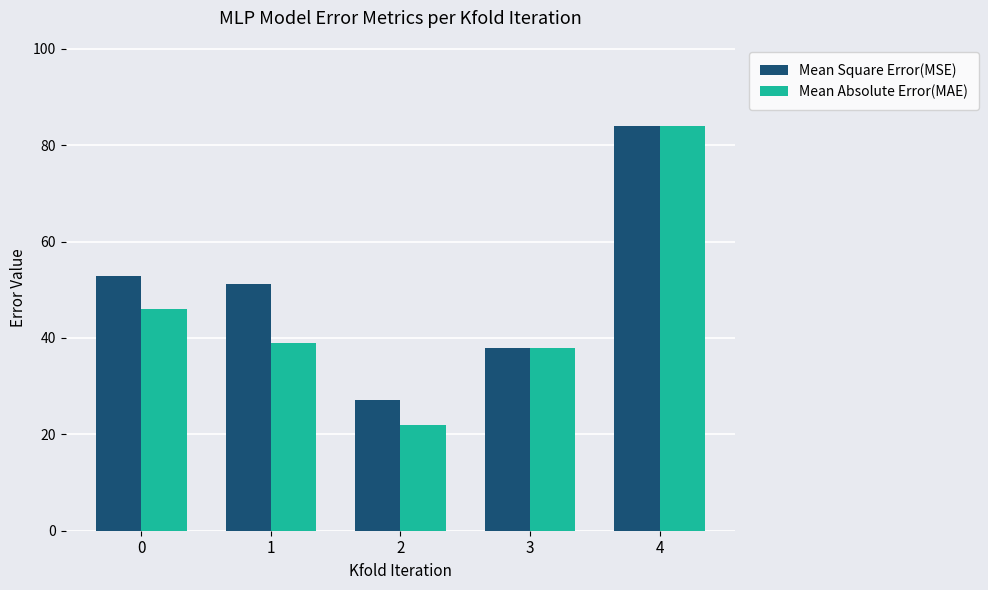

What is the value of the Mean Absolute Error(MAE) bar at the 1st from the left?

46.0